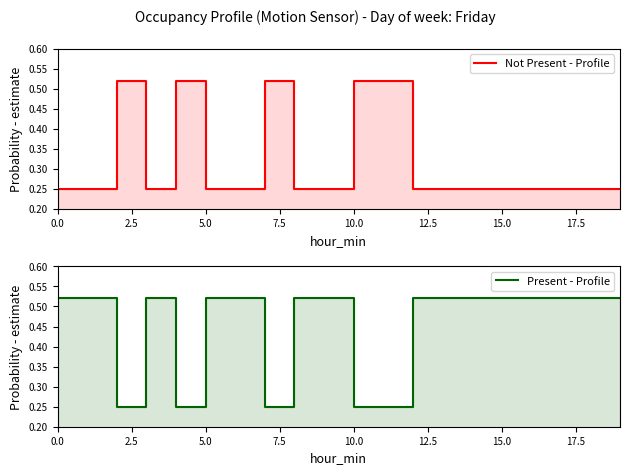

The value of Present - Profile at 17.5 is 0.4. True or false?

False